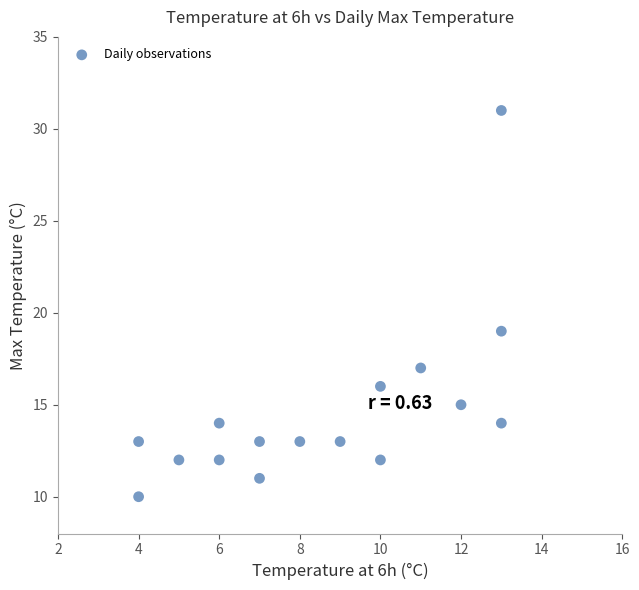

What Y value in the scatter plot is closest to 20?

19